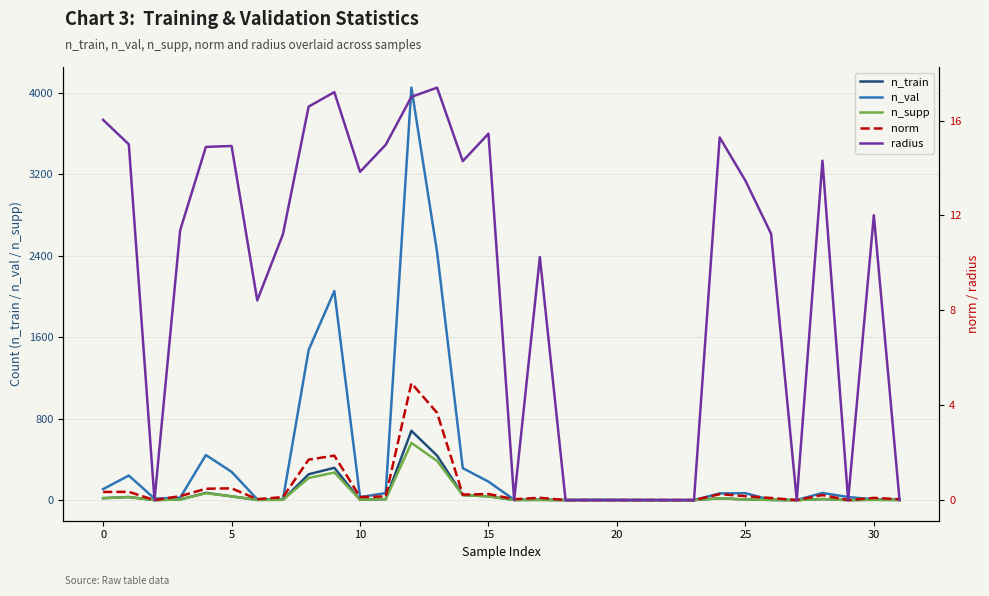

How many interior local peaks does the radius series have?

8